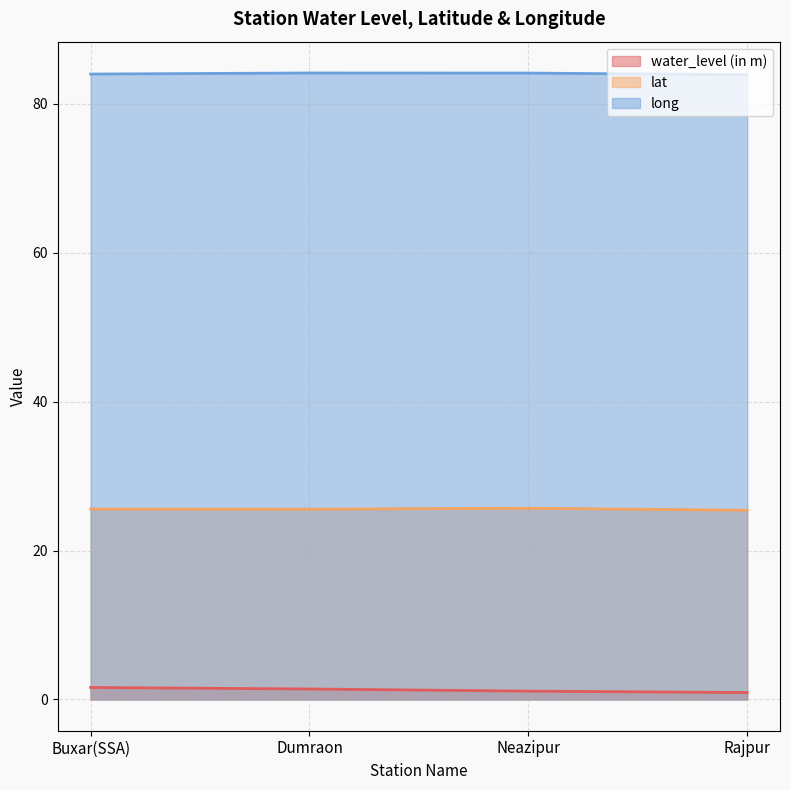

What is the maximum value shown in the chart?

84.2